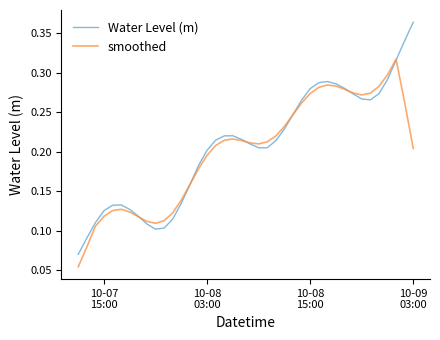

Which series has the widest spread of values?

Water Level (m)